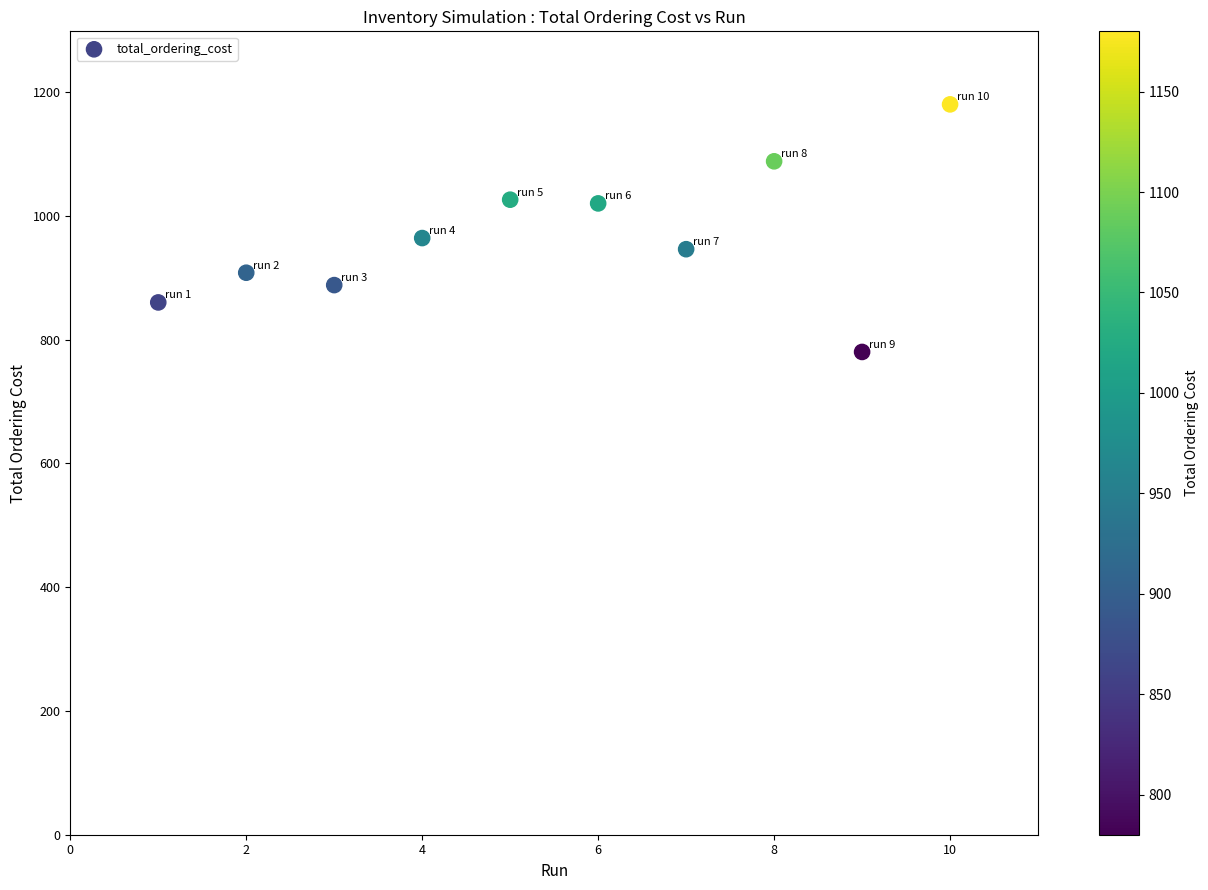

What Y value in the scatter plot is closest to 980?

964